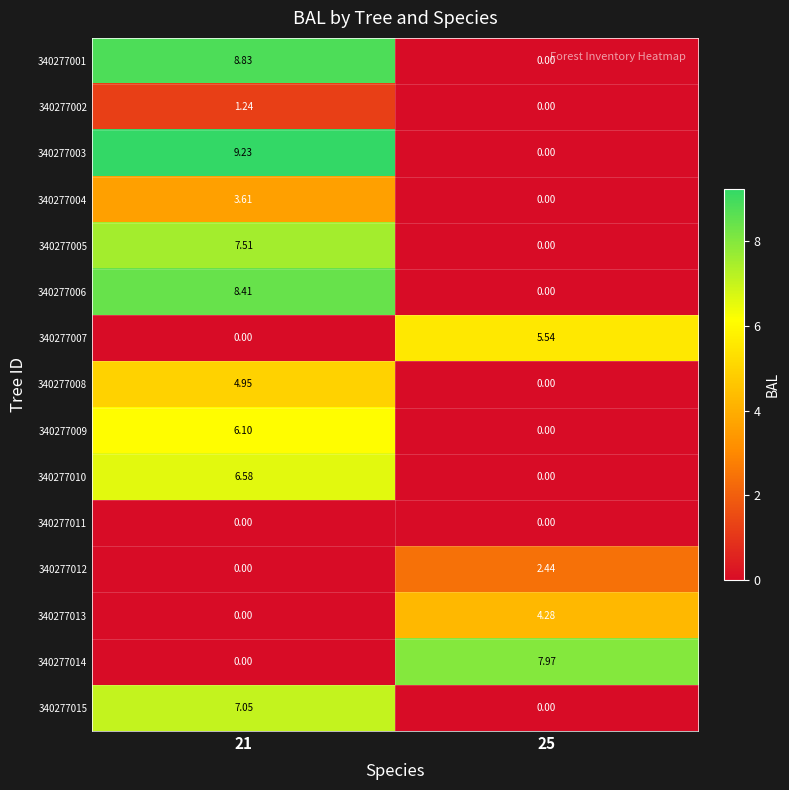

What is the total value across all series at 25?

20.2